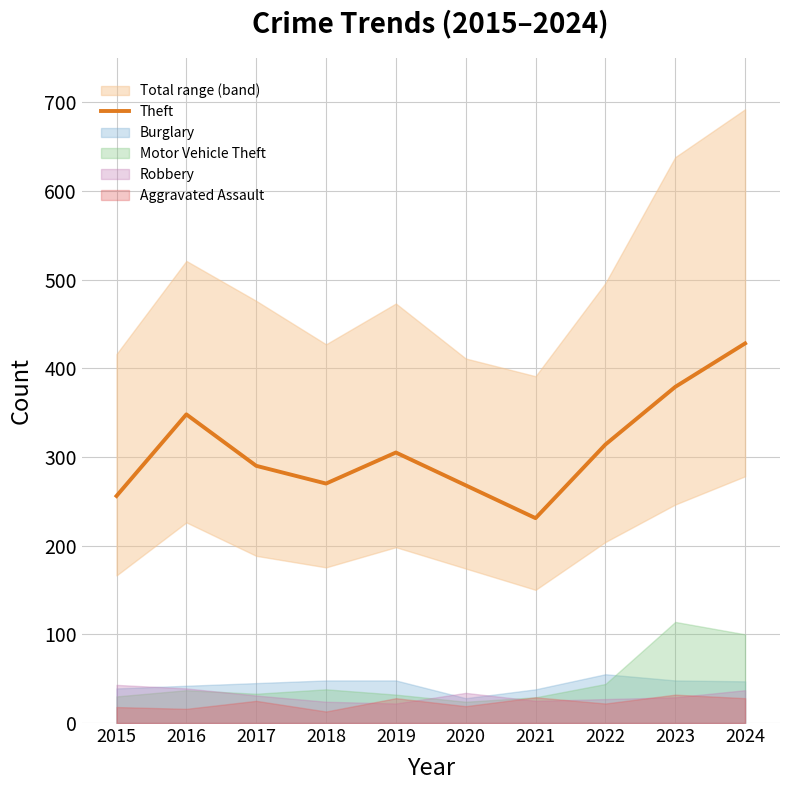

What is the difference between the second highest and minimum values?

148